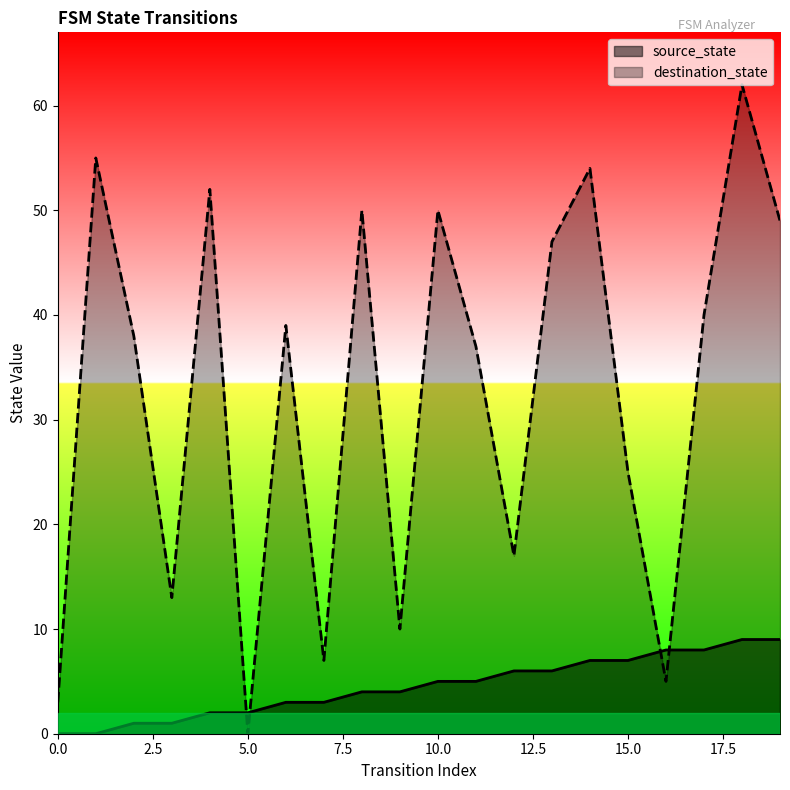

The destination_state series shows 39 at 6. True or false?

True